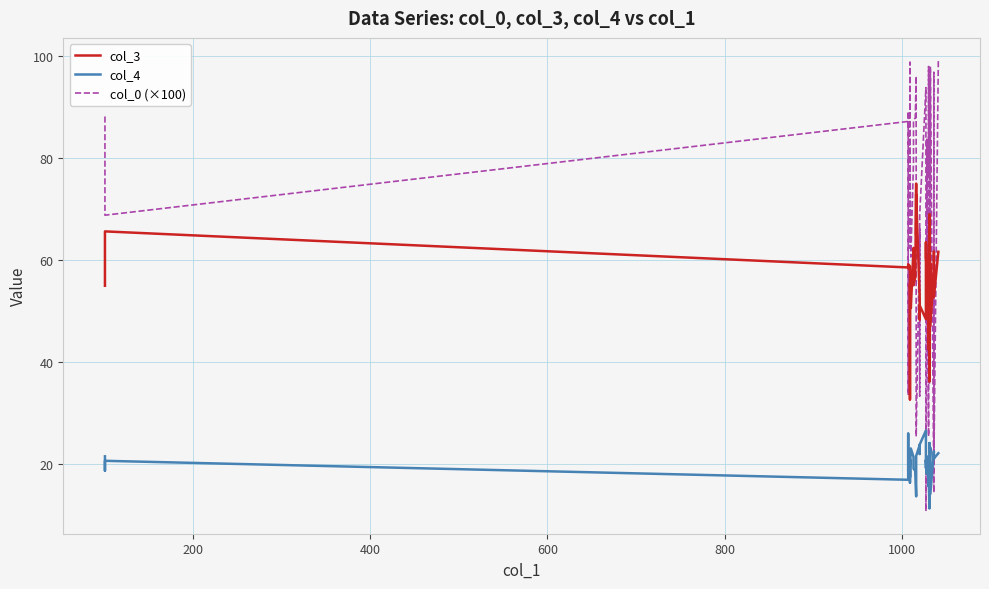

Rank the series by their average value, from lowest to highest.

col_4, col_3, col_0 (×100)